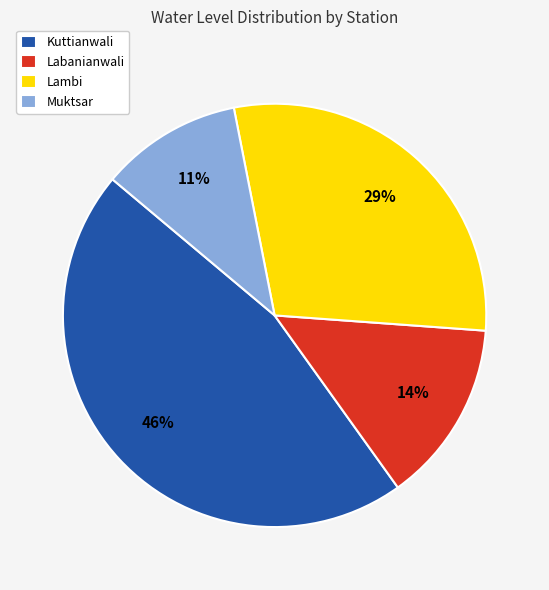

Combined, do Labanianwali and Lambi account for over 50%?

No